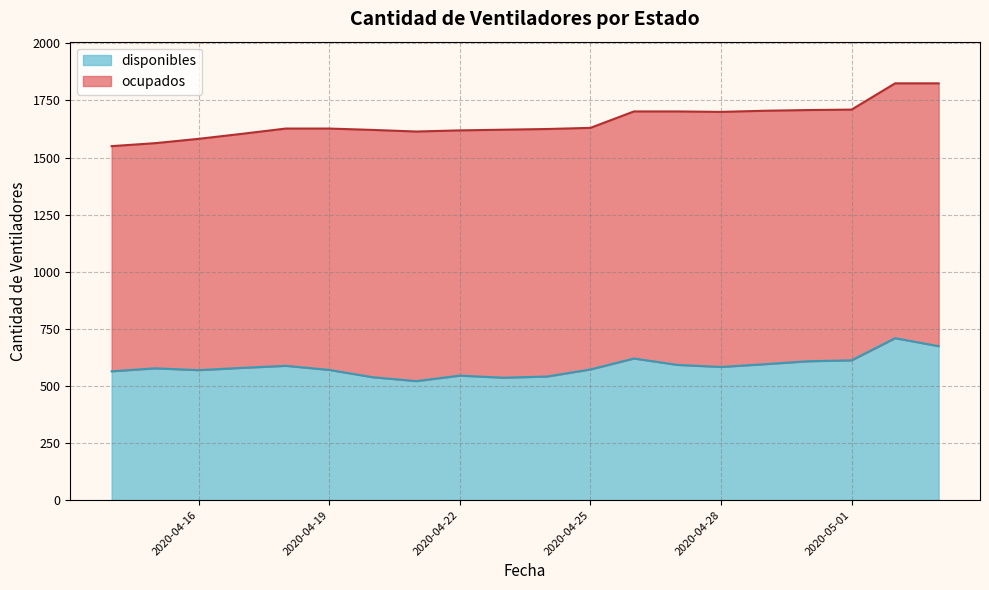

How many categories are shown in the chart?

20